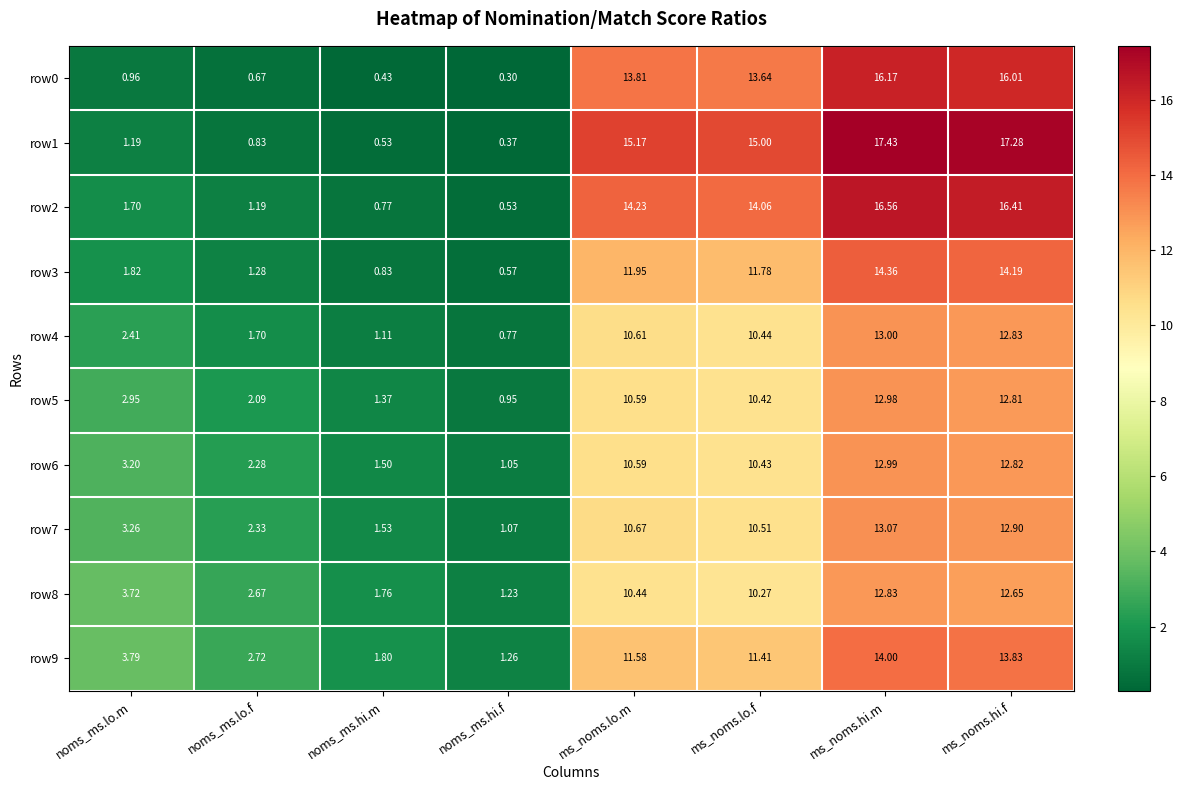

At which category is the sum across all series the highest?

ms_noms.hi.m